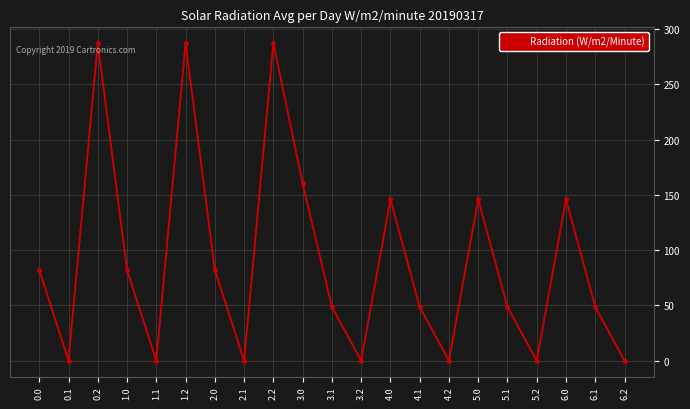

How many data points are less than 48?

7